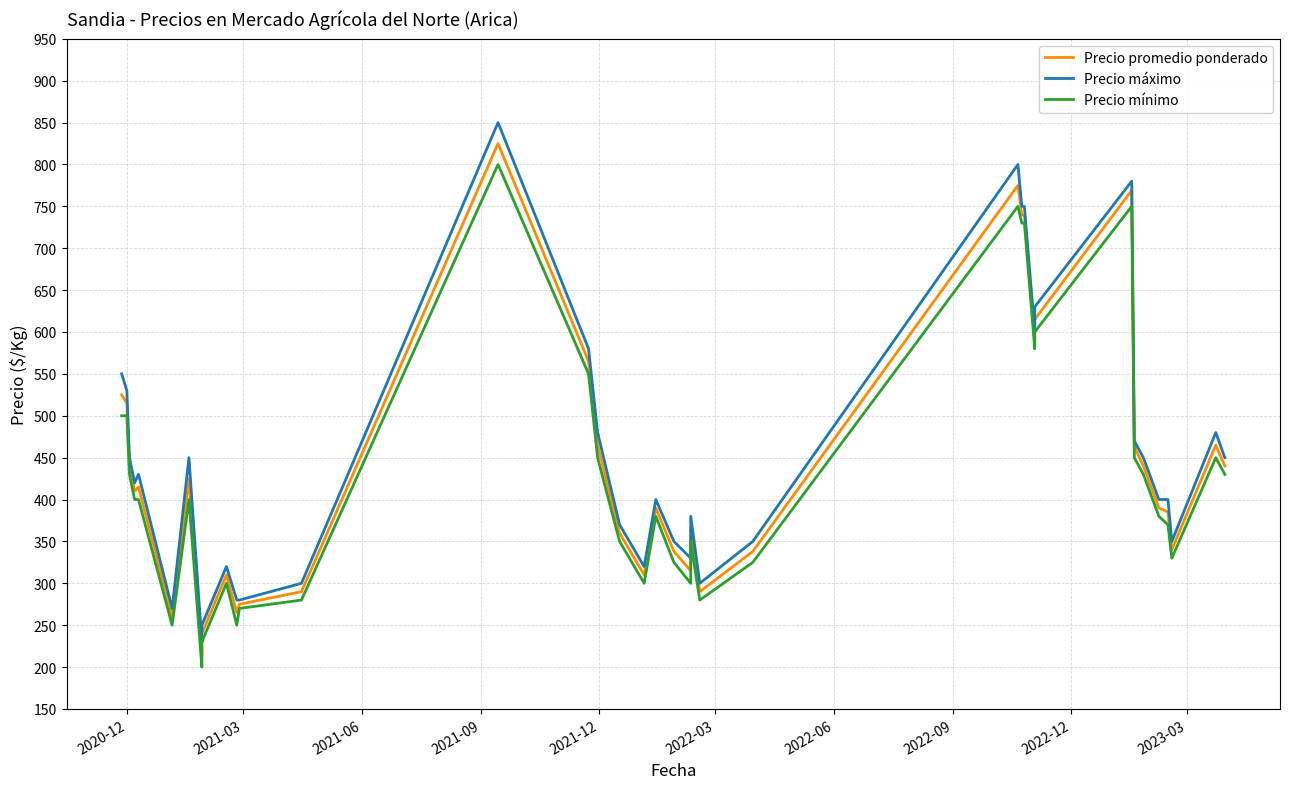

True or false: Precio máximo and Precio mínimo cross at least once.

False